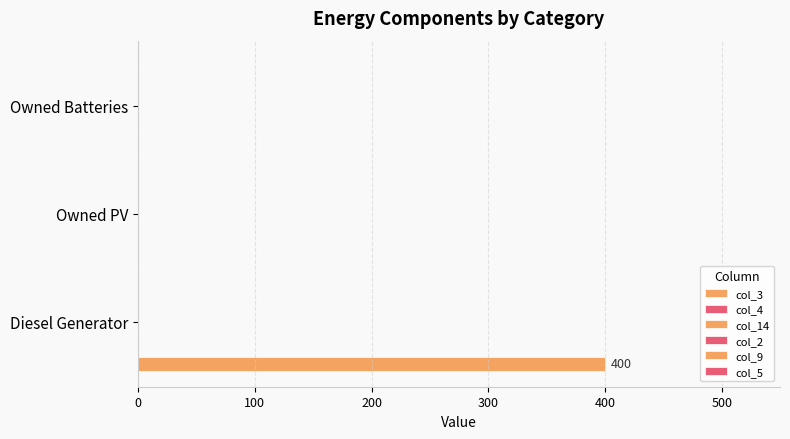

Count the number of values greater than 0.

1